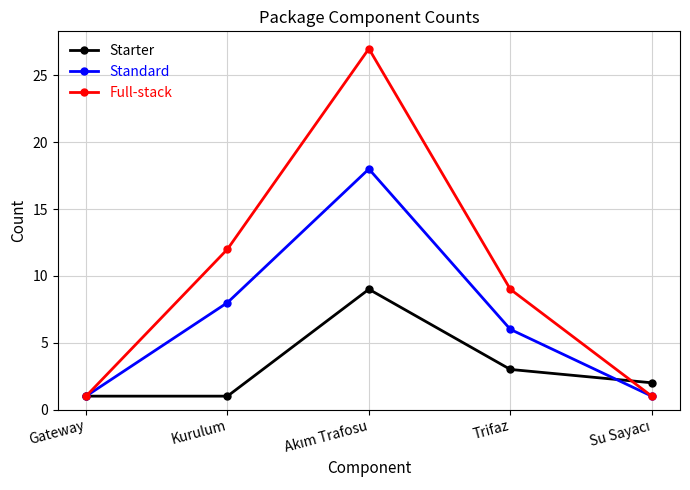

What is the minimum value shown in the chart?

1